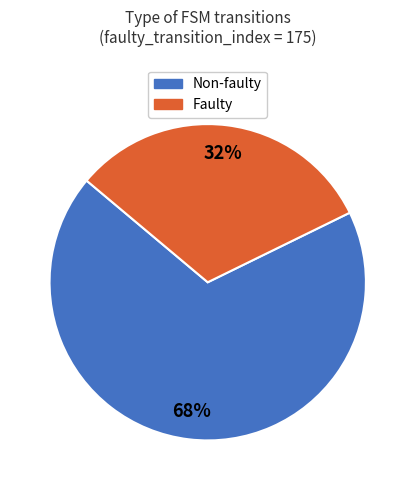

True or false: Non-faulty accounts for 56% of the total.

False